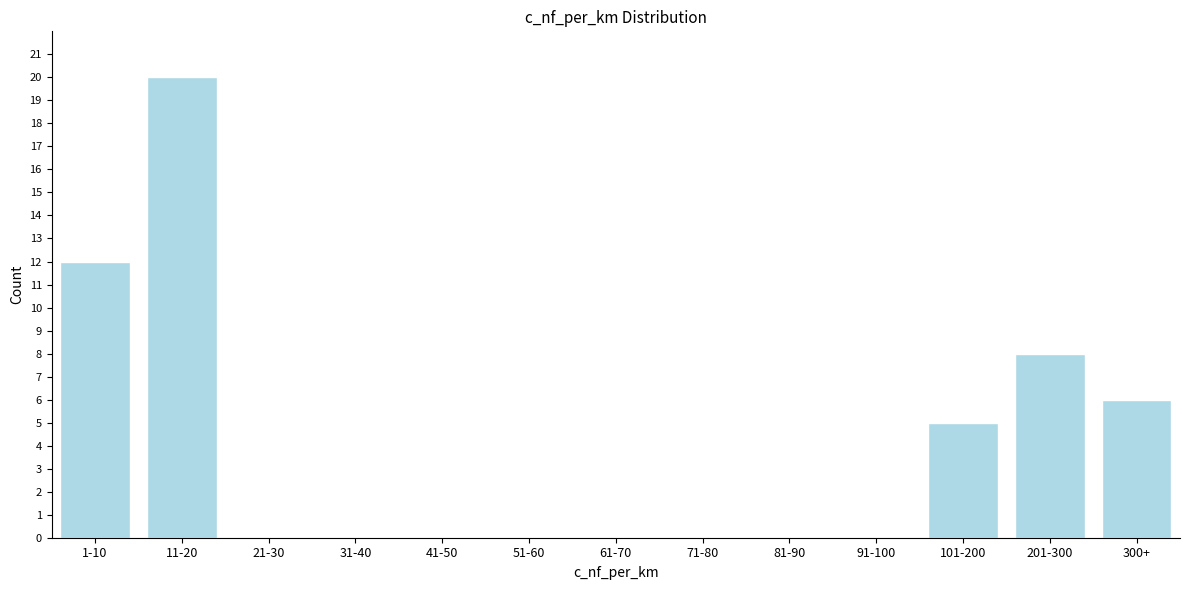

Reading left to right, transcribe all the data shown in this chart.

1-10=12	11-20=20	21-30=0	31-40=0	41-50=0	51-60=0	61-70=0	71-80=0	81-90=0	91-100=0	101-200=5	201-300=8	300+=6